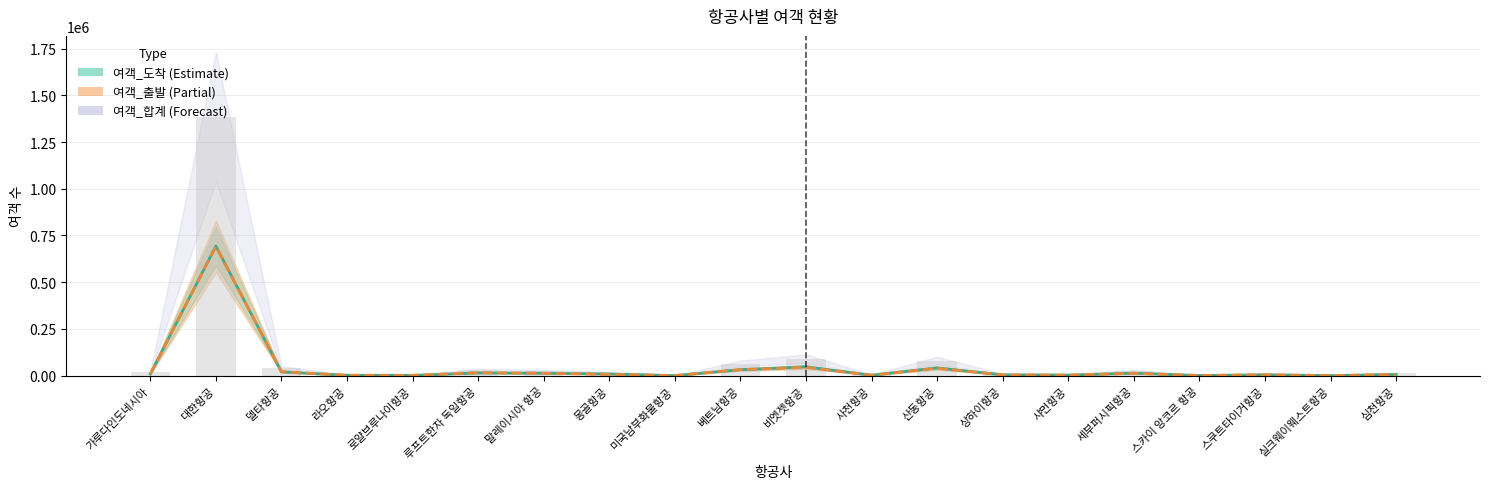

Rank the categories by value from lowest to highest.

미국남부화물항공, 실크웨이웨스트항공, 스카이 앙코르 항공, 로얄브루나이항공, 라오항공, 사천항공, 샤먼항공, 상하이항공, 스쿠트타이거항공, 심천항공, 몽골항공, 가루다인도네시아, 말레이시아 항공, 세부퍼시픽항공, 루프트한자 독일항공, 델타항공, 베트남항공, 산동항공, 비엣젯항공, 대한항공